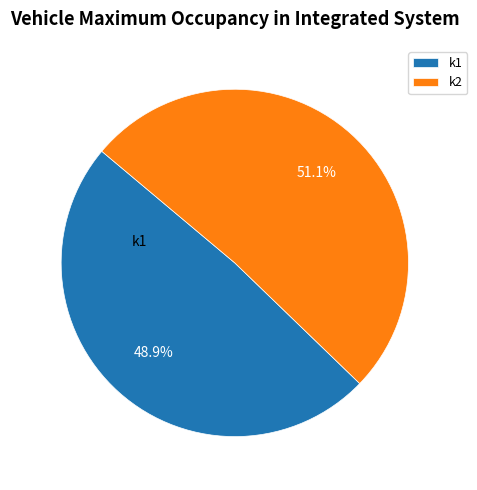

Between k1 and k2, which is larger?

k2